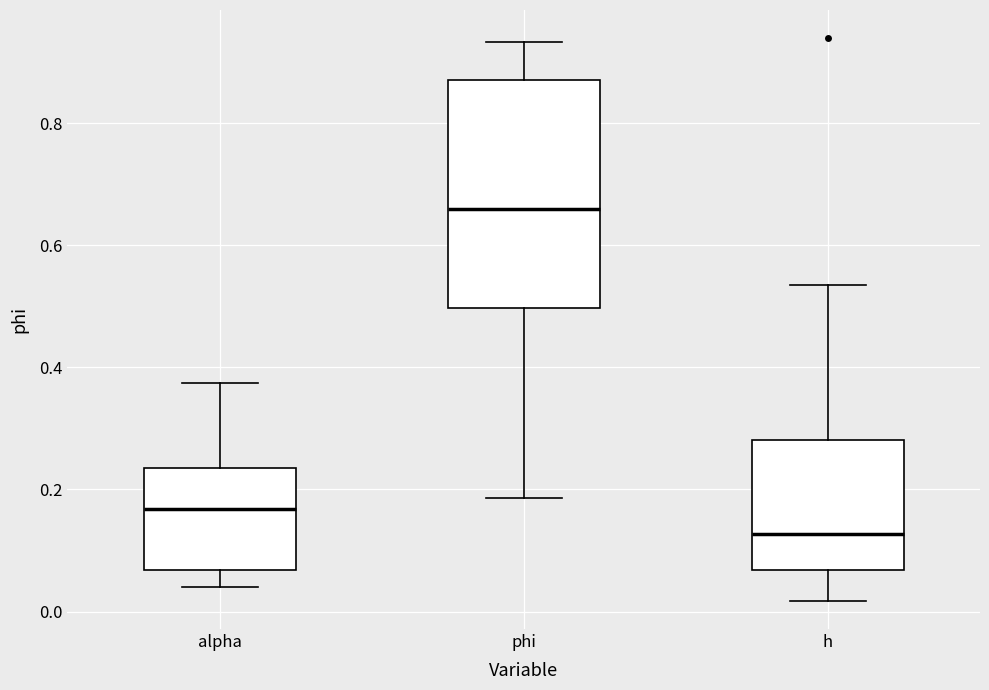

Which box is the tallest, from its lower edge to its upper edge?

phi